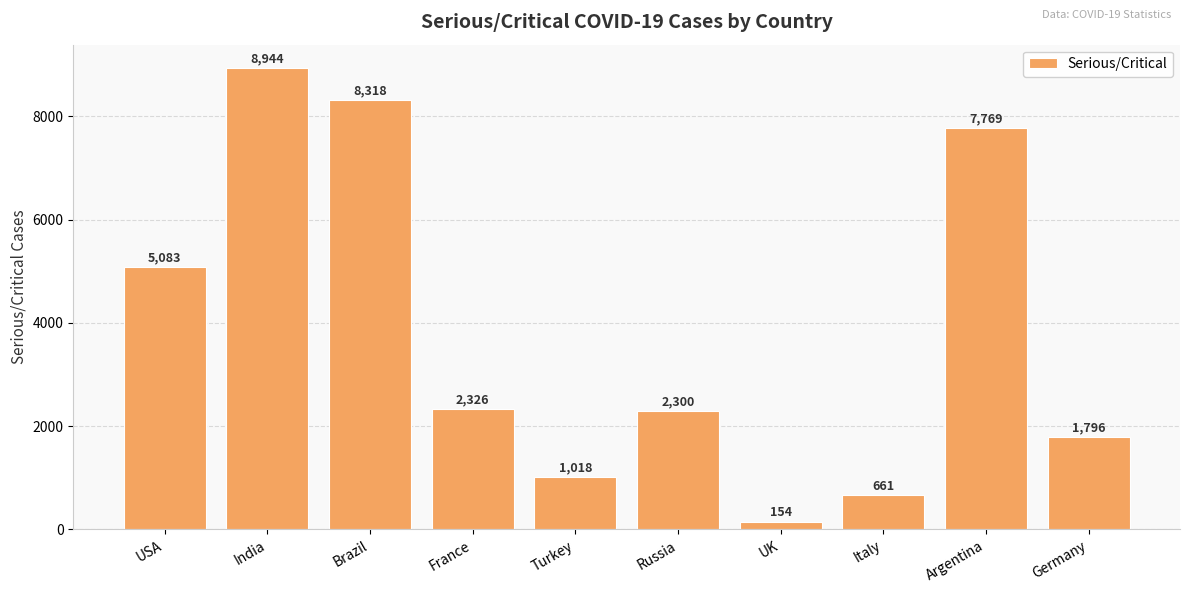

How many data points are less than 2326?

5